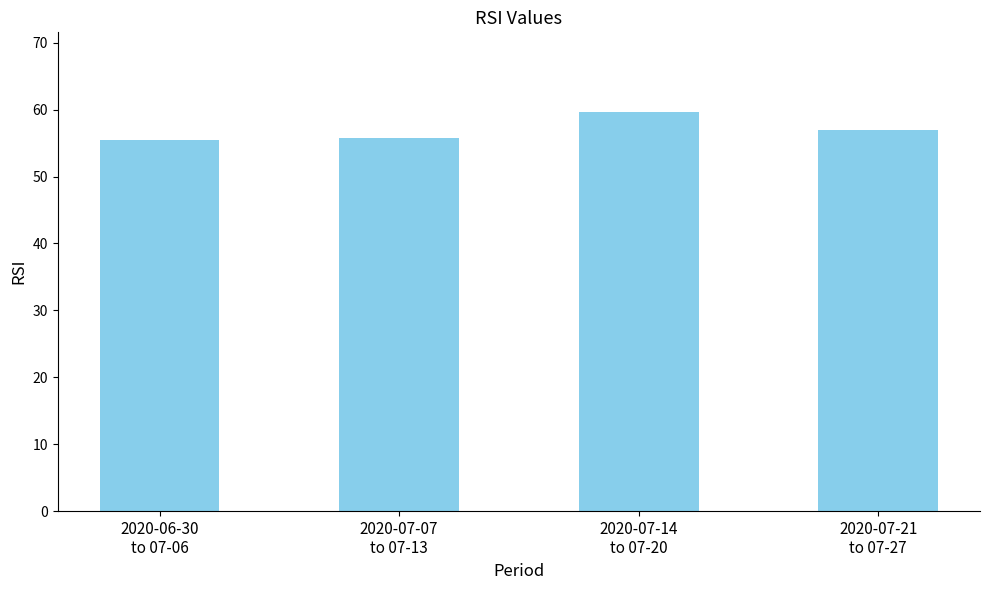

What is the sum of all values?

227.8